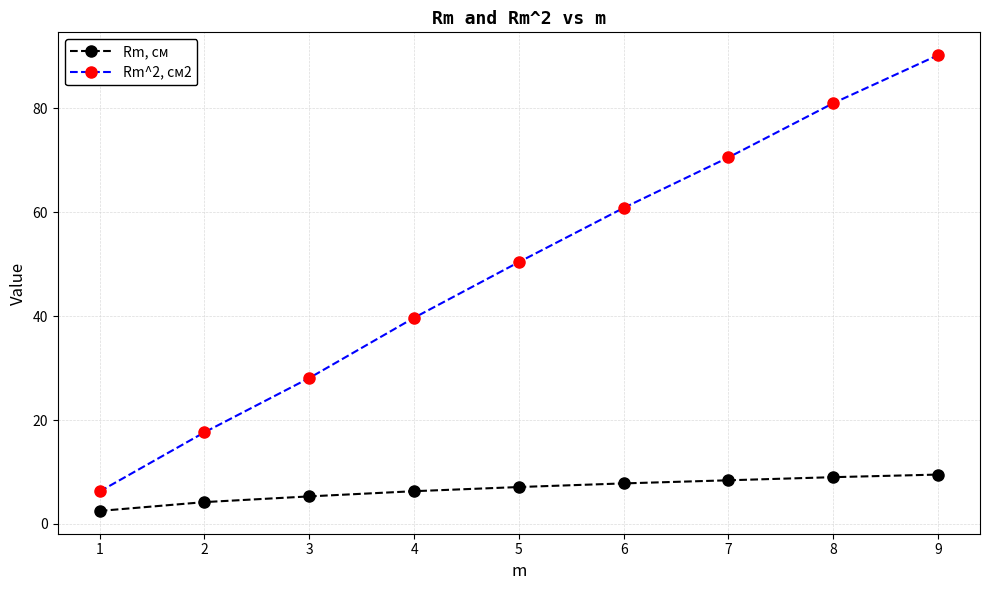

What is the sum of the Rm, см values at 7 and 8?

17.4